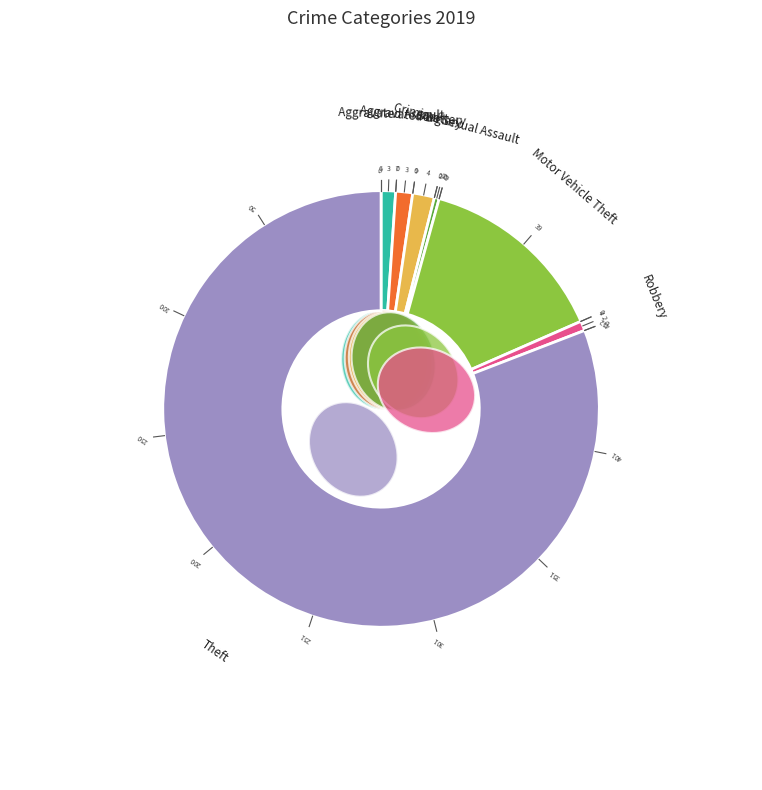

Rank the categories by value from lowest to highest.

Criminal Sexual Assault, Robbery, Aggravated Assault, Aggravated Battery, Burglary, Motor Vehicle Theft, Theft